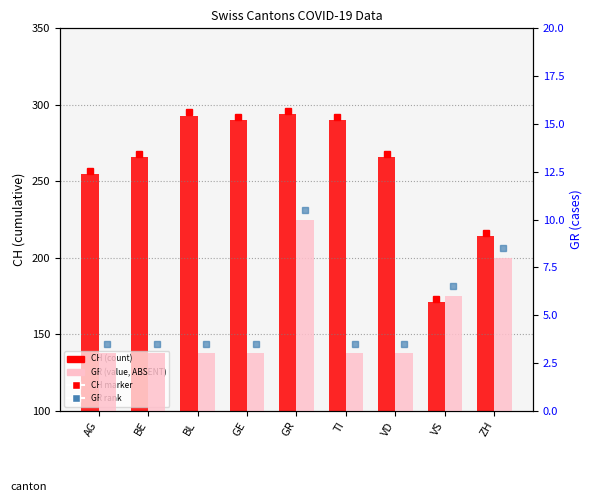

Is the value of GR at BL greater than the value of CH at GE?

No